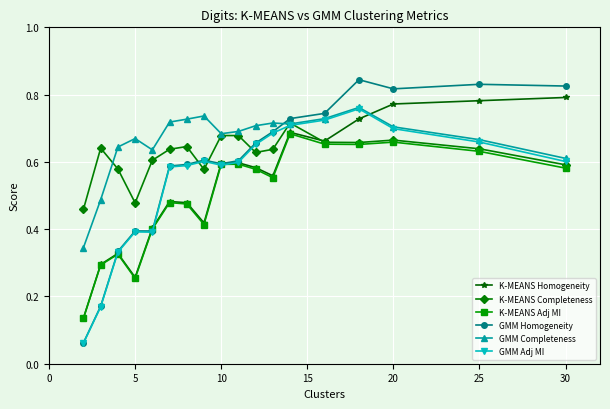

True or false: K-MEANS Homogeneity has more than 0 interior local peaks.

True